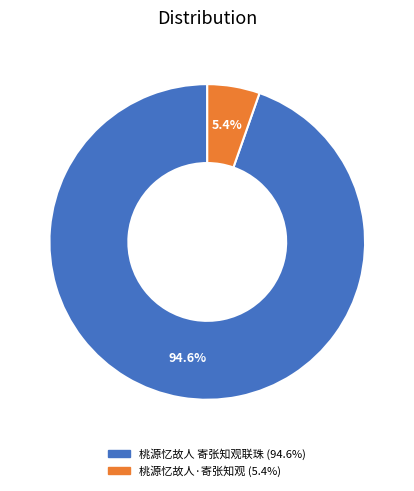

Count the number of slices in the pie.

2